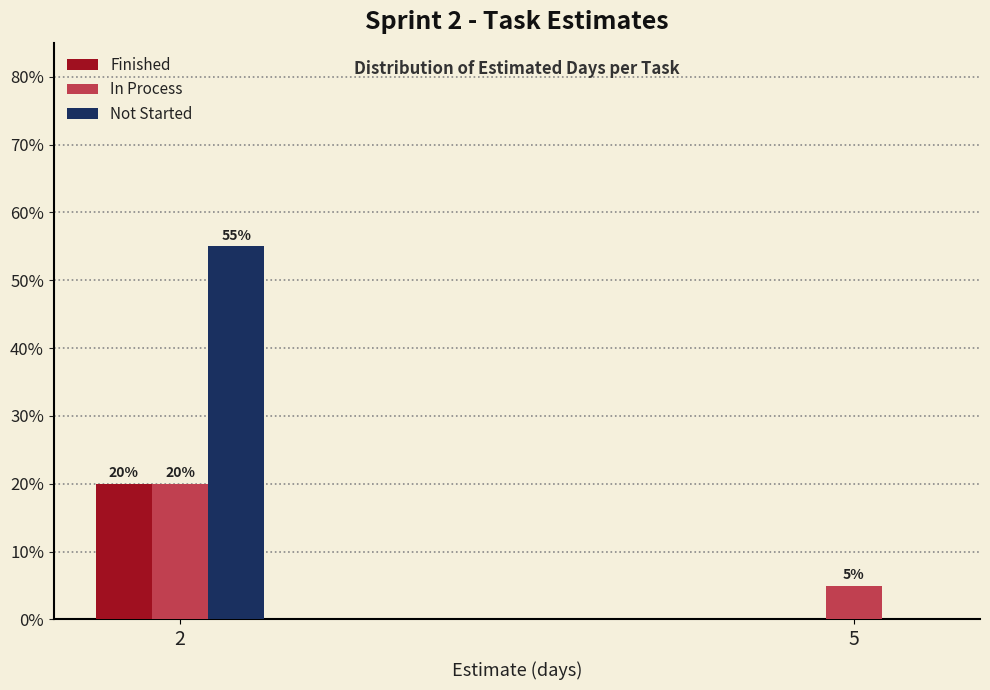

Reading left to right, what are all the values shown in this chart?

Finished: 2=20.0	5=0.0
In Process: 2=20.0	5=5.0
Not Started: 2=55.0	5=0.0